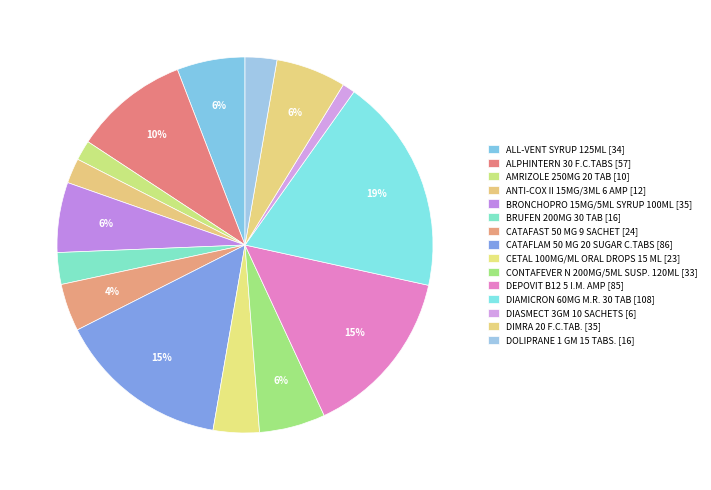

Which slice is the largest?

DIAMICRON 60MG M.R. 30 TAB